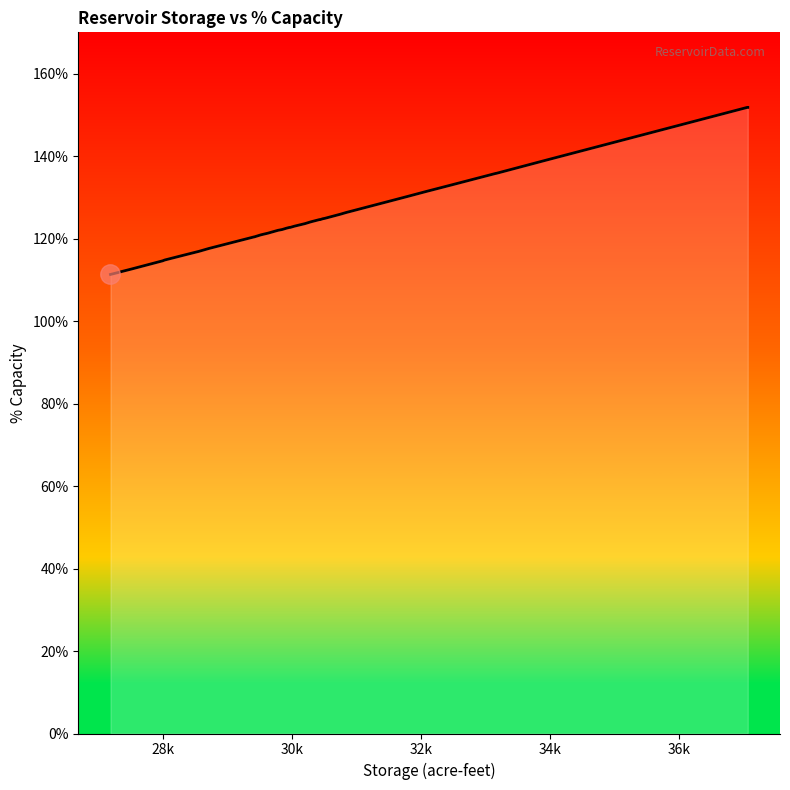

What is the value of the 27th point from the left?

124.6